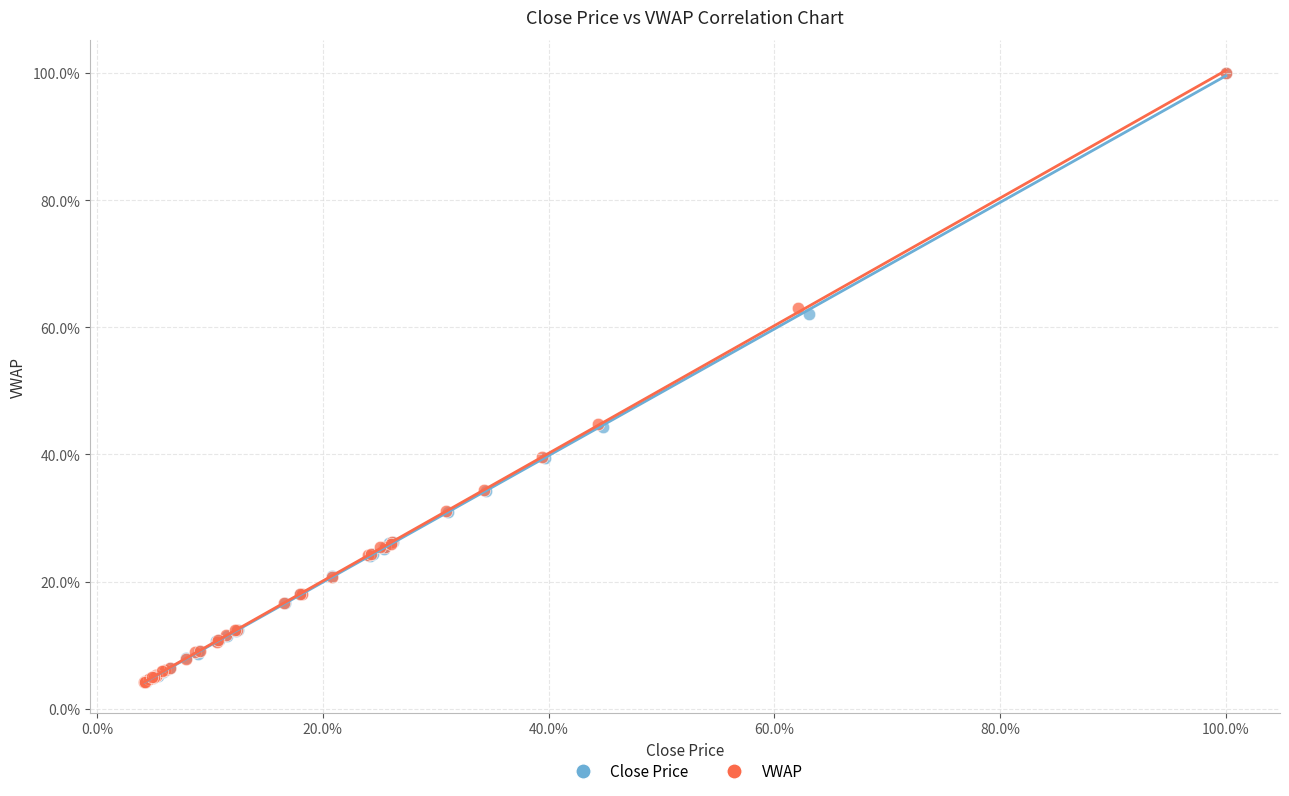

What are all the series names shown in the legend?

Close Price, VWAP